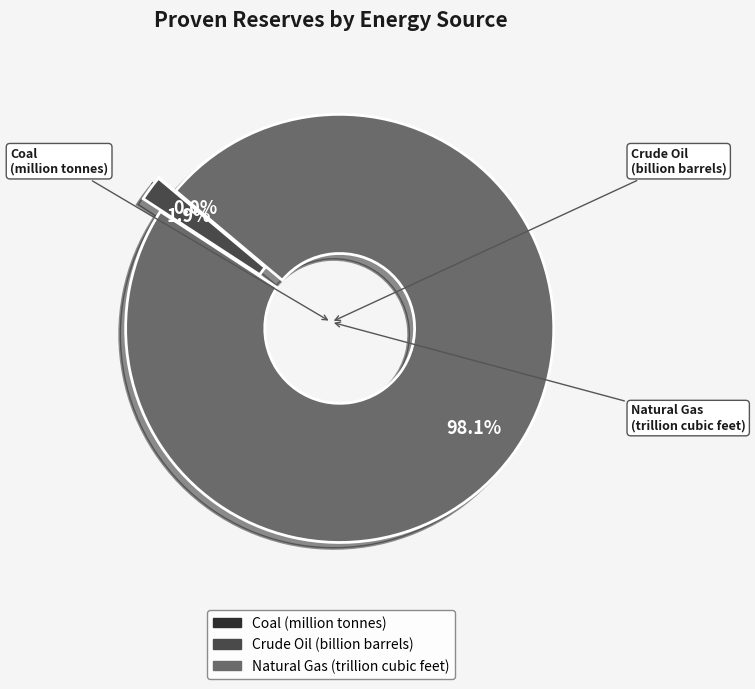

What is the majority slice?

Natural Gas (trillion cubic feet)